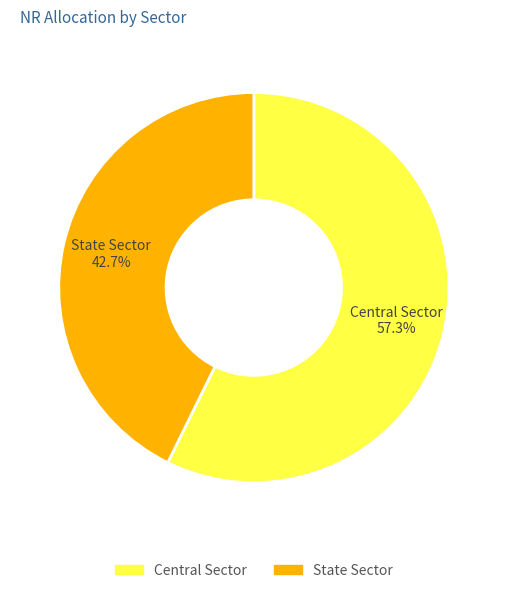

Count the number of slices in the pie.

2